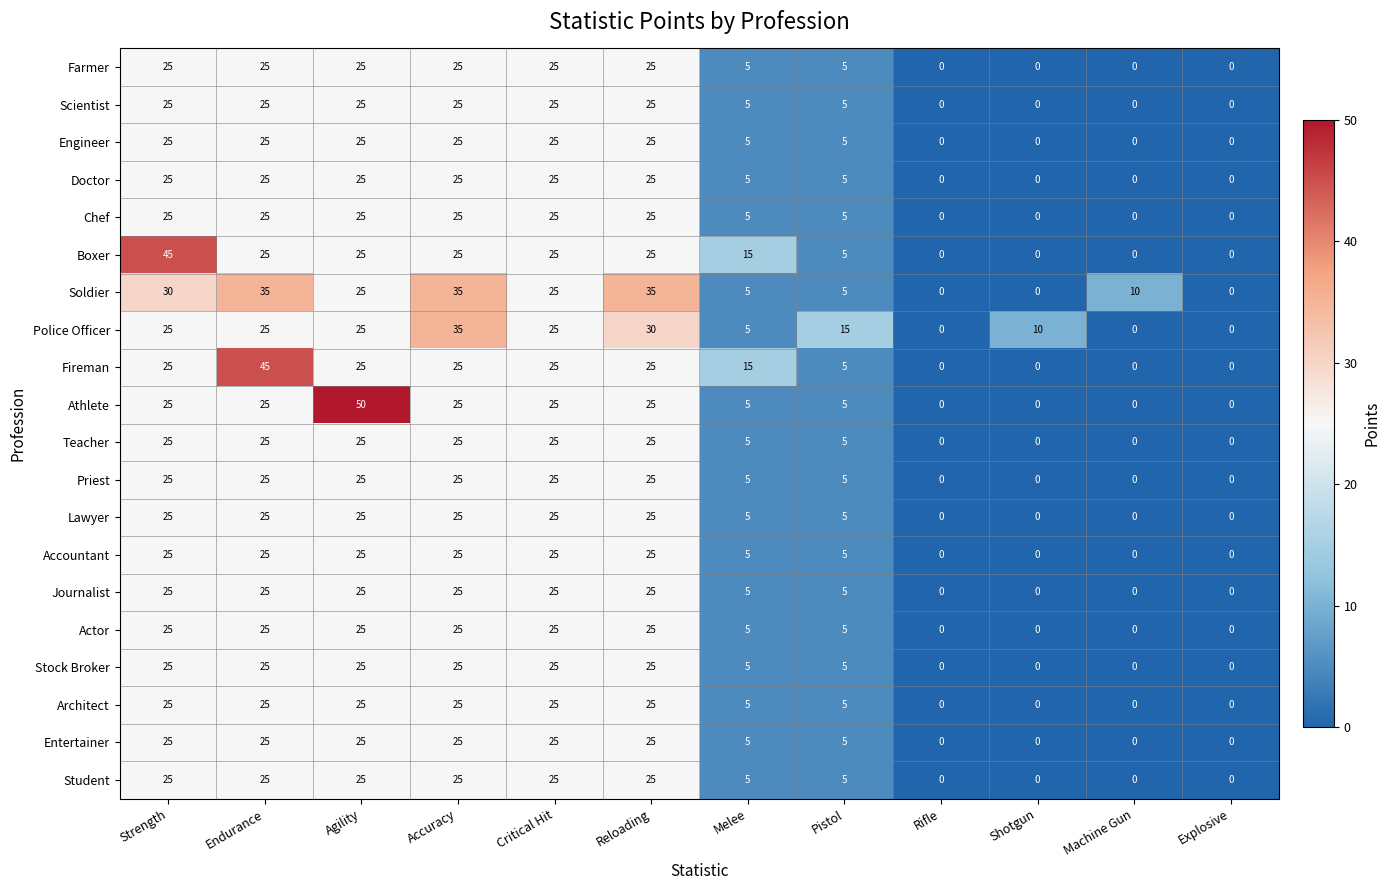

What is the sum of all Priest values?

160